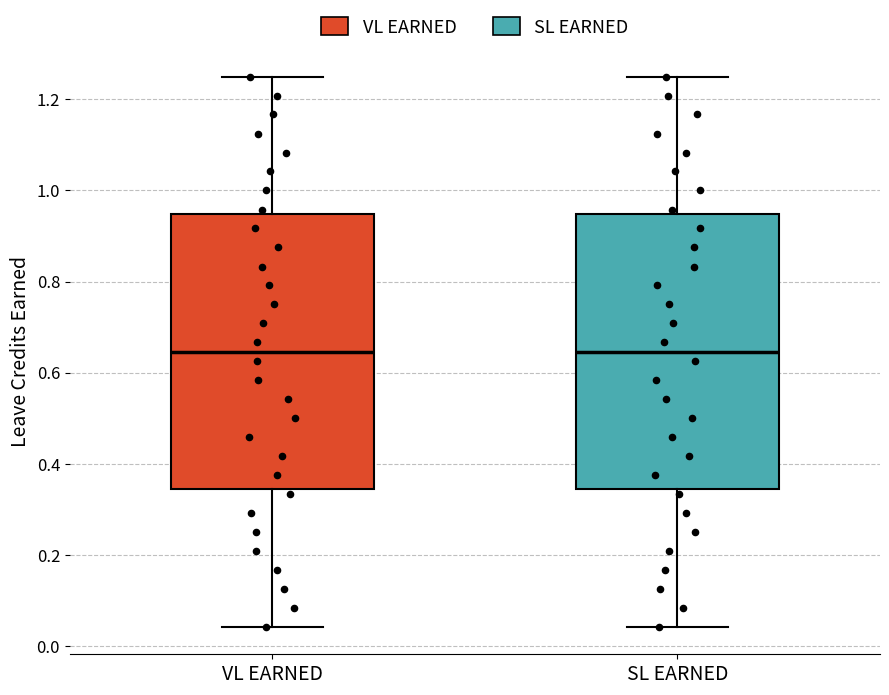

Reading left to right, transcribe this box plot: for each box, give where its median line is, the range the box spans, and where its two whiskers end, as read against the y-axis. The values are not printed on the chart, so give them approximately, as read against the axis.

VL EARNED: median 0.64, box 0.34 to 0.94, whiskers 0.04 to 1.26
SL EARNED: median 0.64, box 0.34 to 0.94, whiskers 0.04 to 1.26